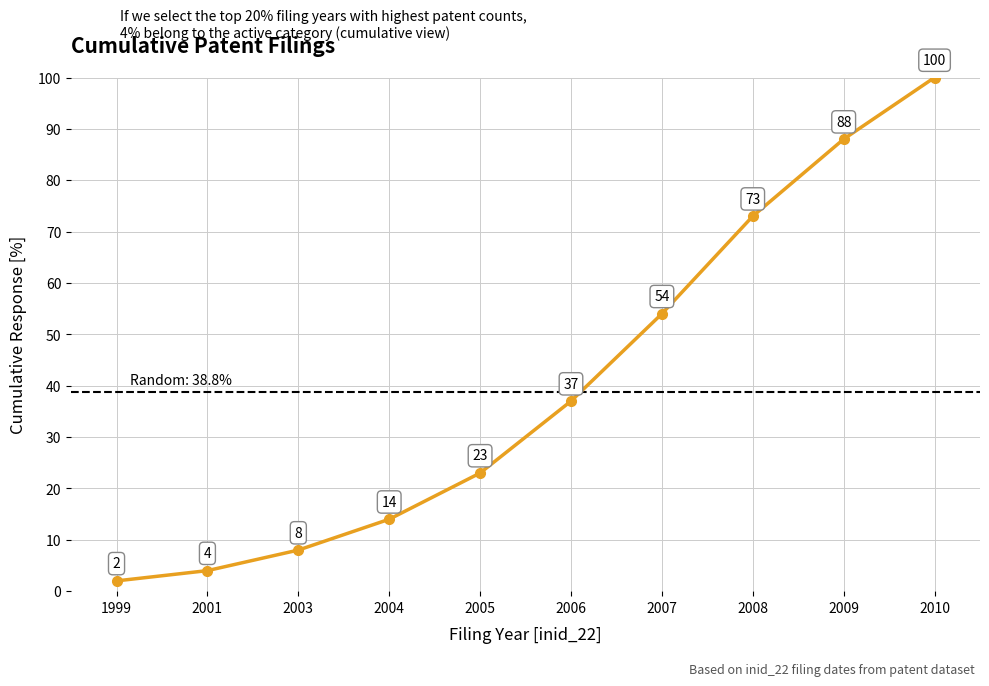

List the labels in order of value, largest first.

2010, 2009, 2008, 2007, 2006, 2005, 2004, 2003, 2001, 1999